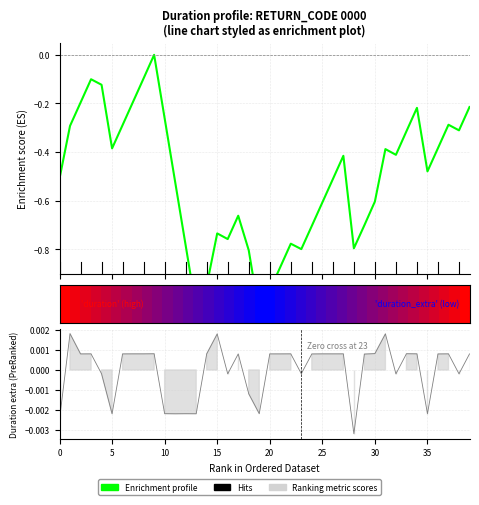

What is the sum of all values?

-20.5